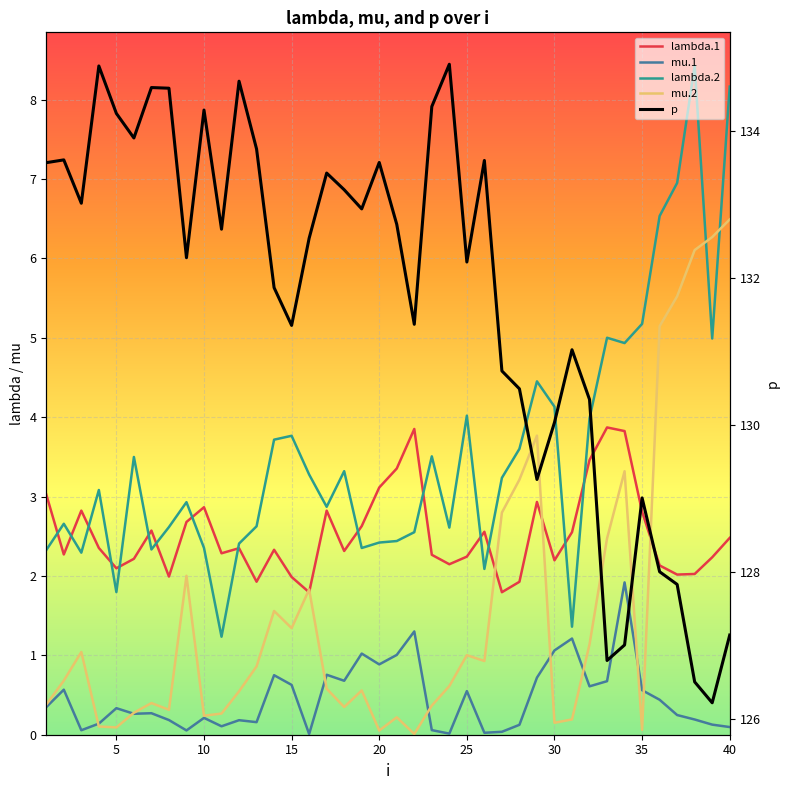

Which has a higher value, 35 or 20?

20